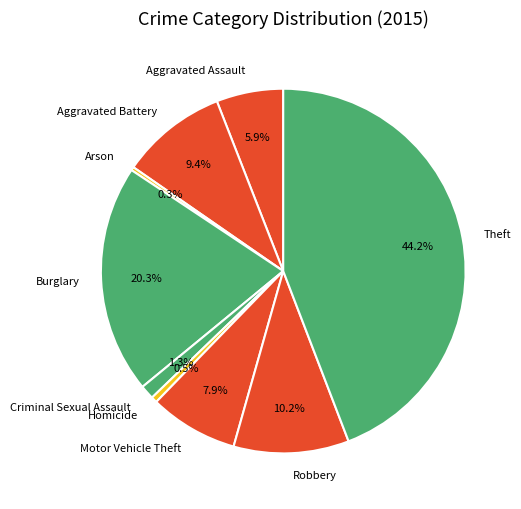

Combined, do Aggravated Assault and Robbery account for over 50%?

No